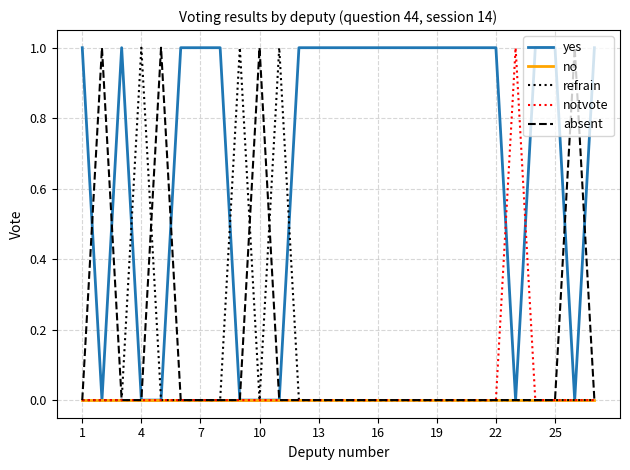

What is the difference between the maximum and minimum values in the notvote series?

1